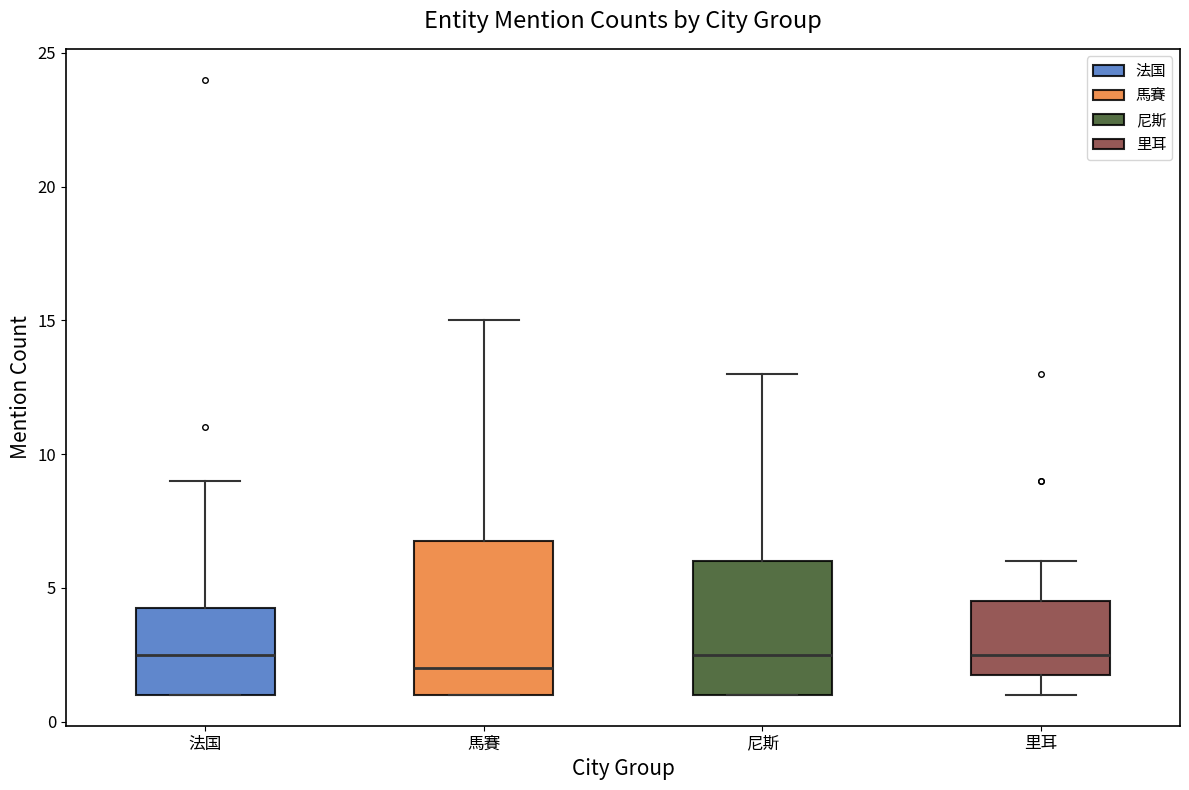

Reading left to right, read every box against the y-axis: the position of its median line, the range the box covers, and the ends of its whiskers. The values are not printed on the chart, so give them approximately, as read against the axis.

法国: median 2.5, box 1.0 to 4.5, whiskers 1.0 to 9.0
馬賽: median 2.0, box 1.0 to 7.0, whiskers 1.0 to 15.0
尼斯: median 2.5, box 1.0 to 6.0, whiskers 1.0 to 13.0
里耳: median 2.5, box 2.0 to 4.5, whiskers 1.0 to 6.0